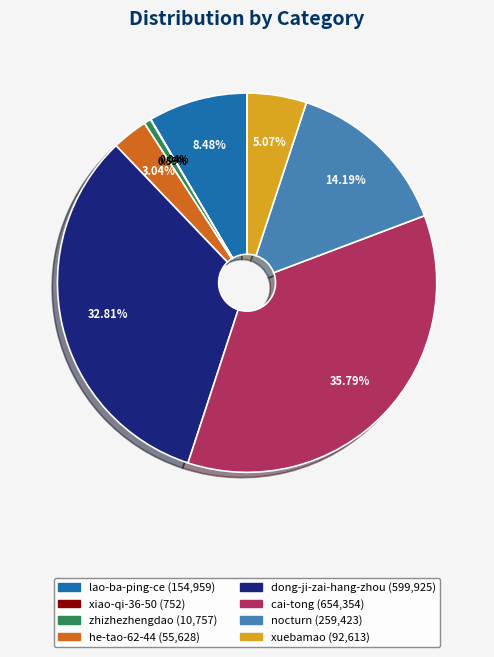

Approximately how many times larger is the value at cai-tong compared to nocturn?

2.5